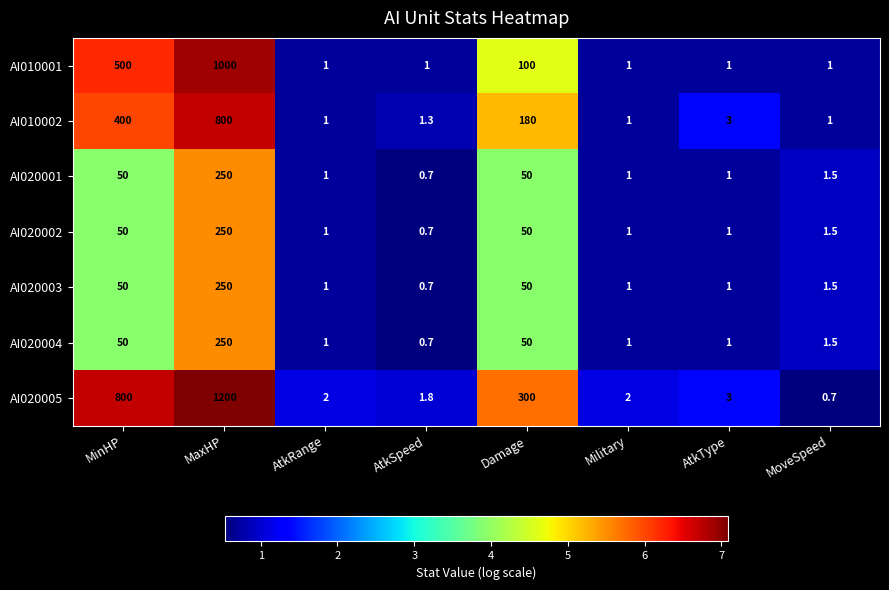

What is the minimum value for AI010001?

1.0